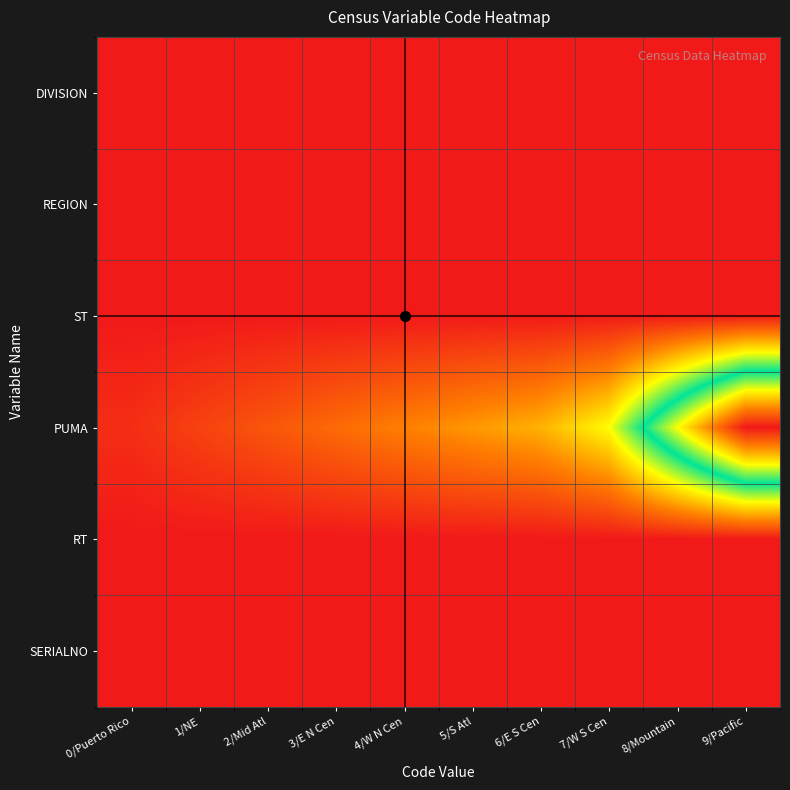

Reading left to right, transcribe all the data shown in this chart.

DIVISION: 0/Puerto Rico=0	1/NE=1	2/Mid Atl=2	3/E N Cen=3	4/W N Cen=4	5/S Atl=5	6/E S Cen=6	7/W S Cen=7	8/Mountain=8	9/Pacific=9
REGION: 0/Puerto Rico=9	1/NE=1	2/Mid Atl=1	3/E N Cen=2	4/W N Cen=2	5/S Atl=3	6/E S Cen=3	7/W S Cen=3	8/Mountain=4	9/Pacific=4
ST: 0/Puerto Rico=1	1/NE=2	2/Mid Atl=4	3/E N Cen=5	4/W N Cen=6	5/S Atl=8	6/E S Cen=9	7/W S Cen=10	8/Mountain=11	9/Pacific=12
PUMA: 0/Puerto Rico=100	1/NE=200	2/Mid Atl=300	3/E N Cen=400	4/W N Cen=500	5/S Atl=600	6/E S Cen=700	7/W S Cen=1000	8/Mountain=2000	9/Pacific=3000
RT: 0/Puerto Rico=0	1/NE=0	2/Mid Atl=0	3/E N Cen=0	4/W N Cen=1	5/S Atl=1	6/E S Cen=1	7/W S Cen=1	8/Mountain=1	9/Pacific=1
SERIALNO: 0/Puerto Rico=1	1/NE=2	2/Mid Atl=3	3/E N Cen=4	4/W N Cen=5	5/S Atl=6	6/E S Cen=7	7/W S Cen=8	8/Mountain=9	9/Pacific=10